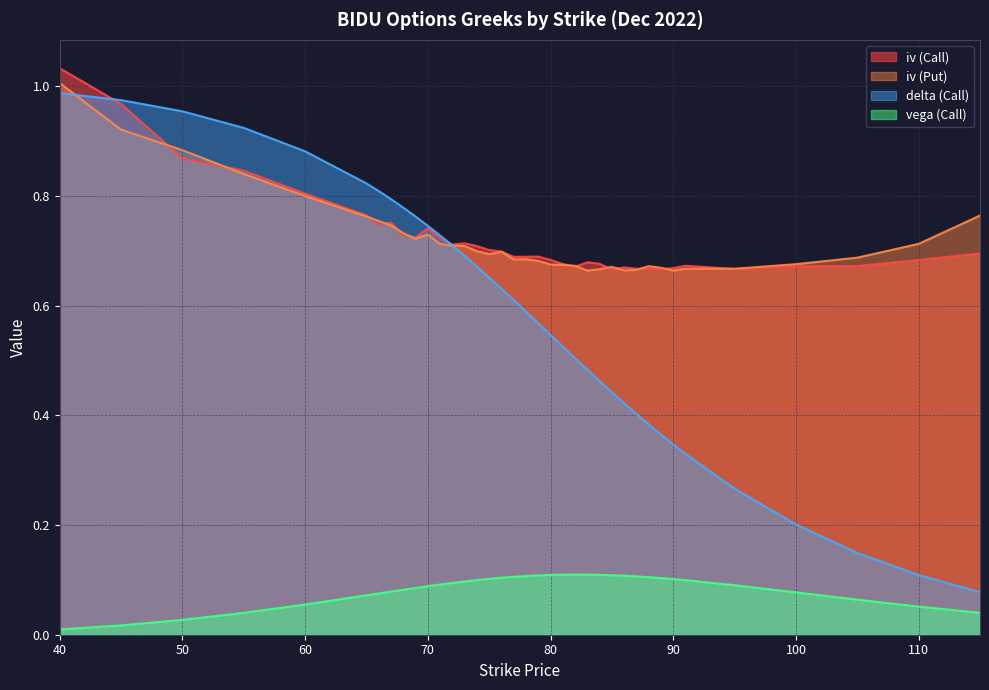

Rank the series by their maximum value, from lowest to highest.

vega (Call), delta (Call), iv (Put), iv (Call)